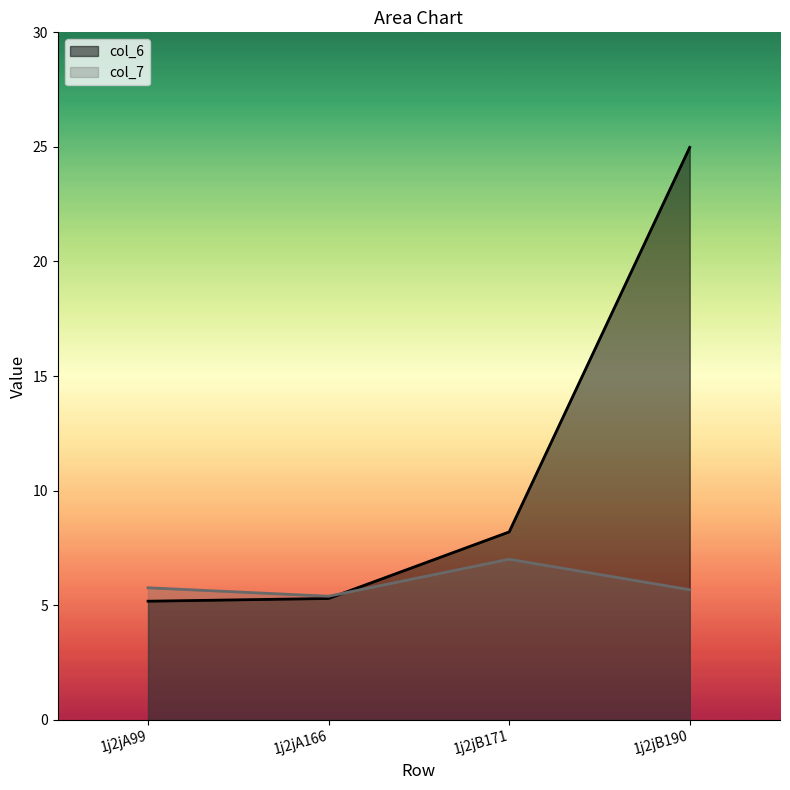

Which series has the largest total across all categories?

col_6